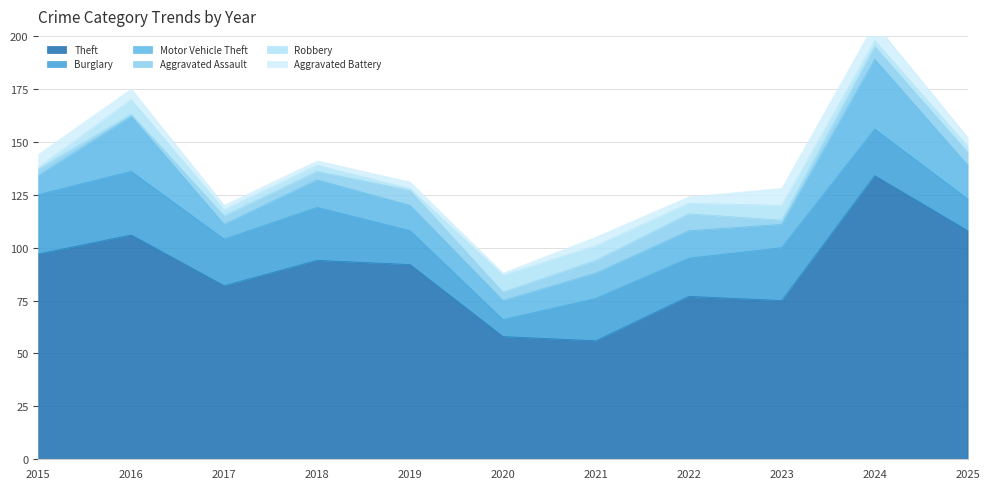

How many data points in Motor Vehicle Theft are less than 12?

4